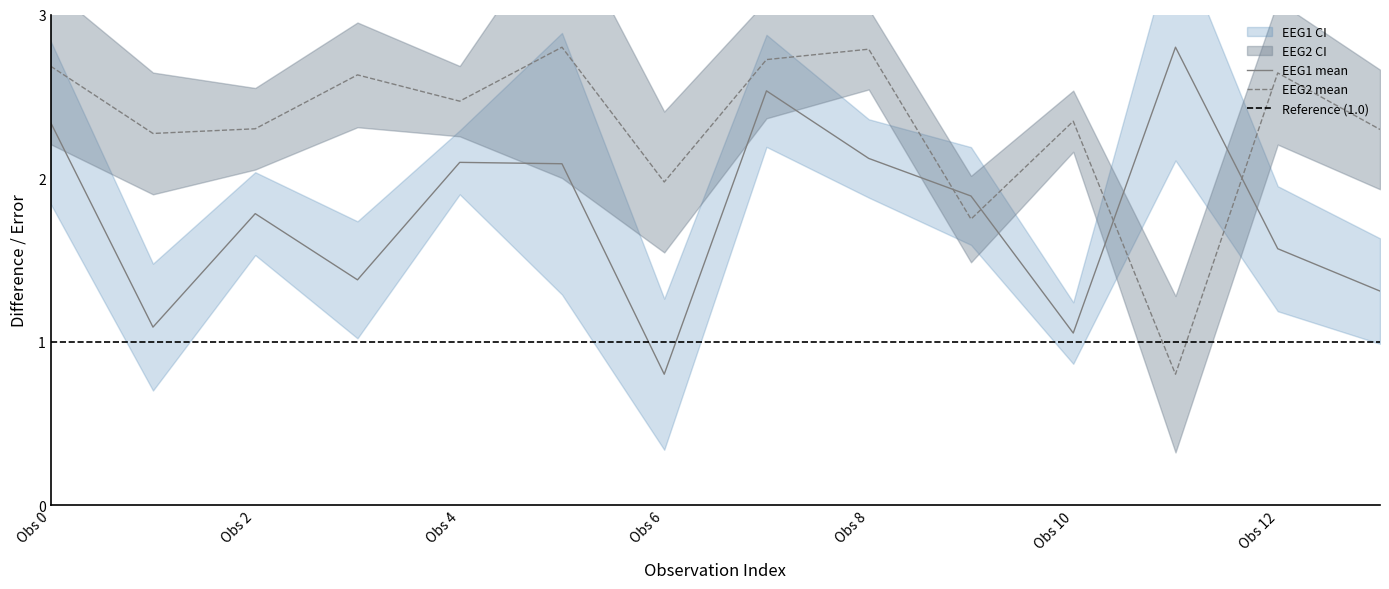

Where is the first local minimum for diff_EEG1?

1